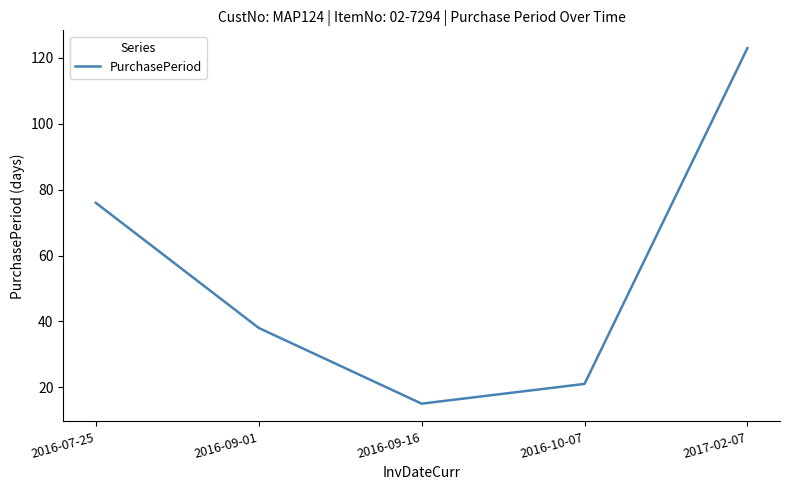

What is the change in value from 2016-09-01 to 2016-09-16?

-23